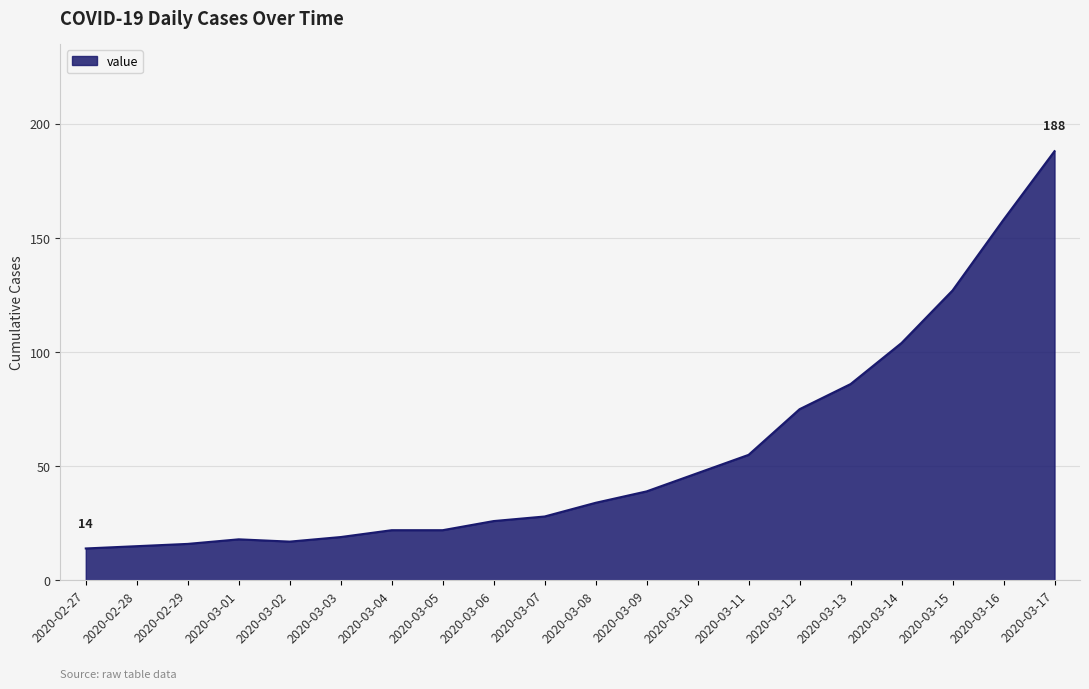

What position from the right is 2020-03-12?

6